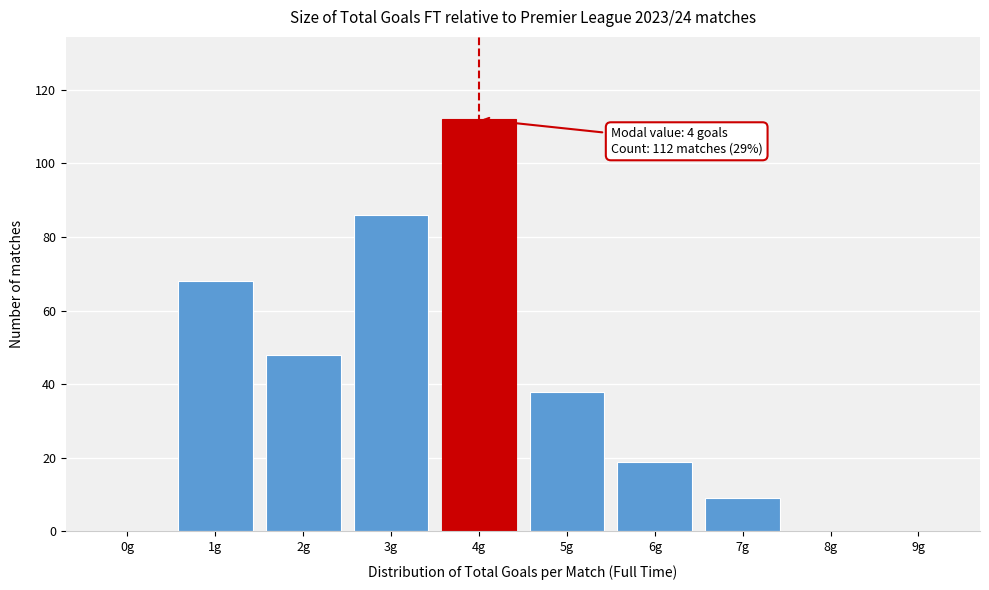

Over which range of the x-axis is the bar tallest?

3.5 to 4.5